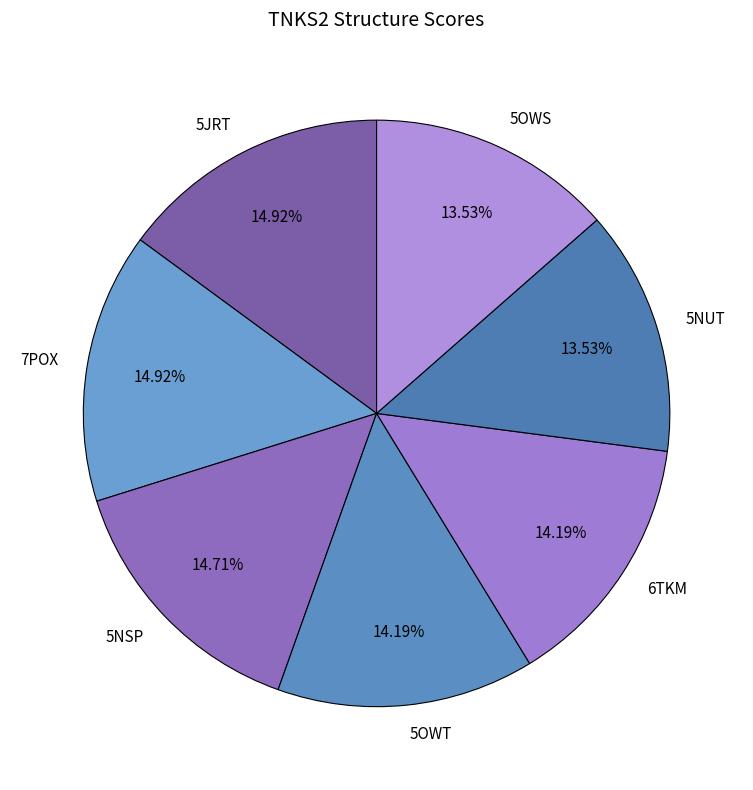

How many slices are in this pie chart?

7